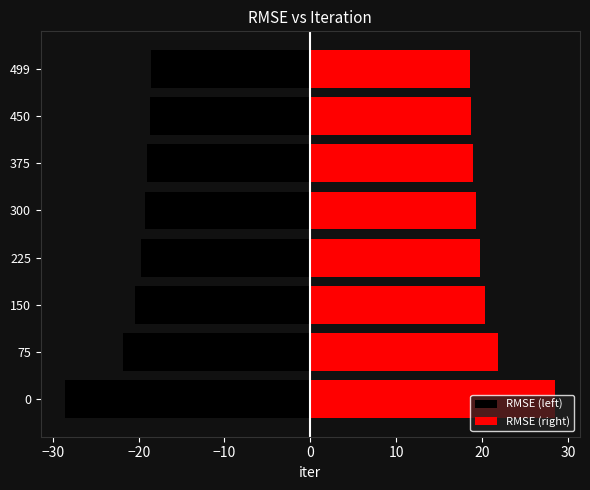

Which series has the widest spread of values?

RMSE (left)